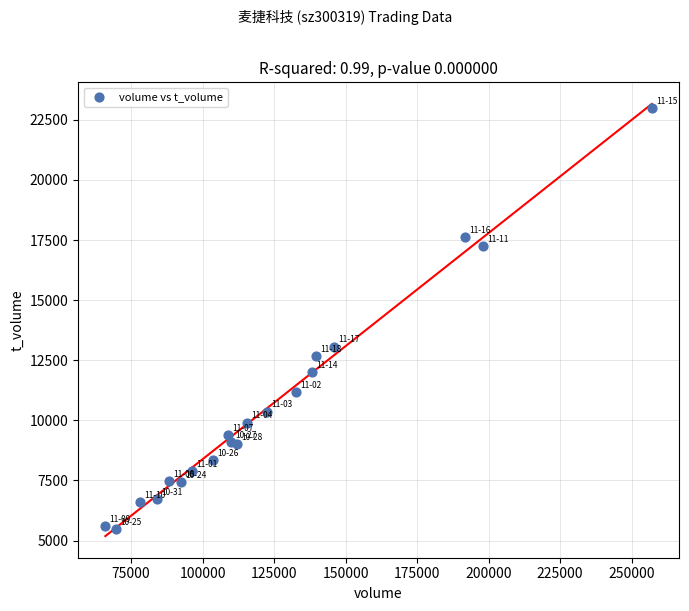

What Y value in the scatter plot is closest to 14245?

13068